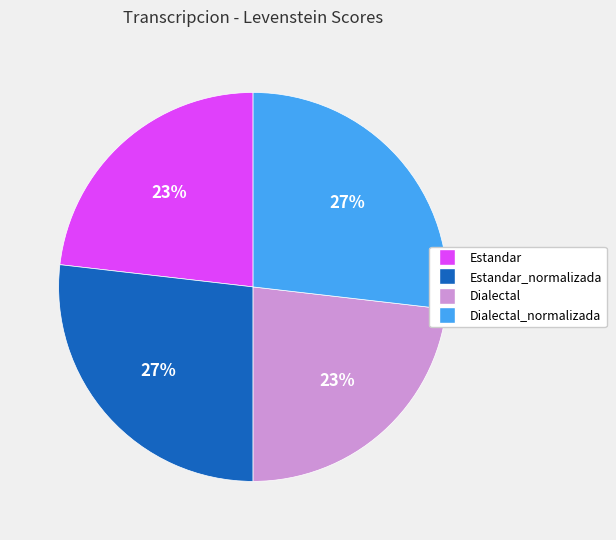

To the nearest percent, what is the difference between the largest and smallest slice percentages?

4%